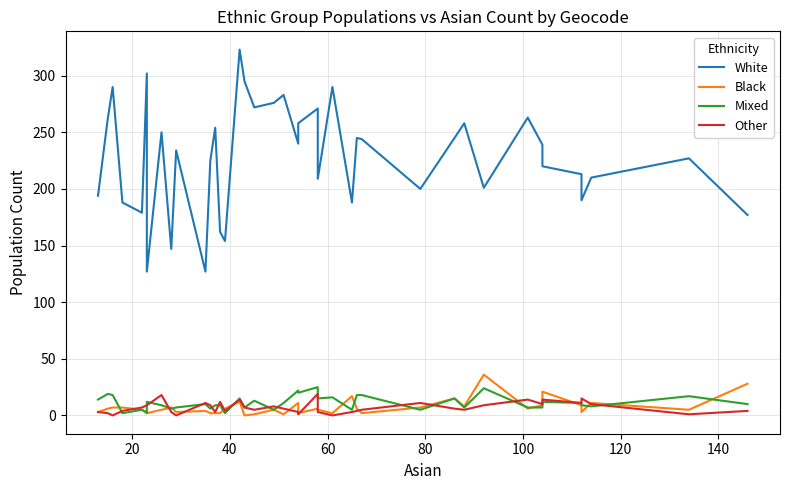

What is the sum of all White values?

9132